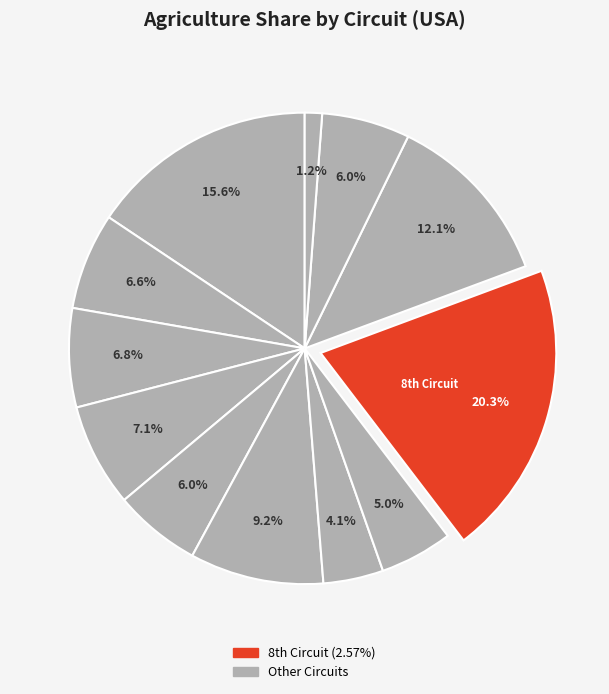

How many segments does this pie chart have?

12